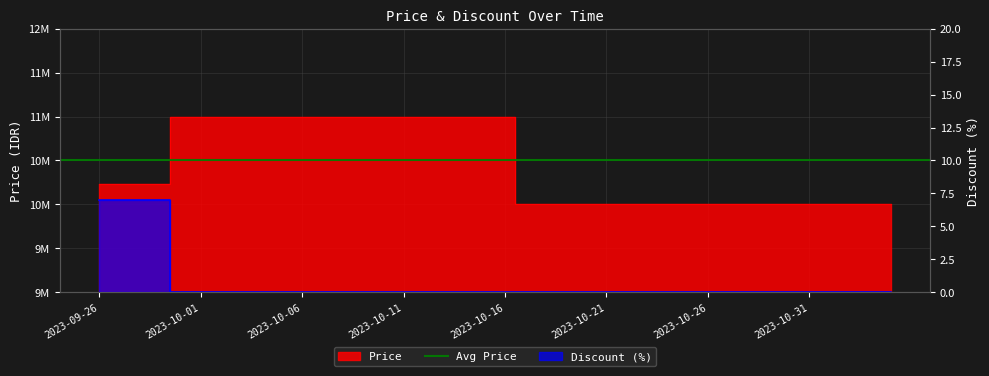

At which label does Price first exceed 10230000?

2023-09-30